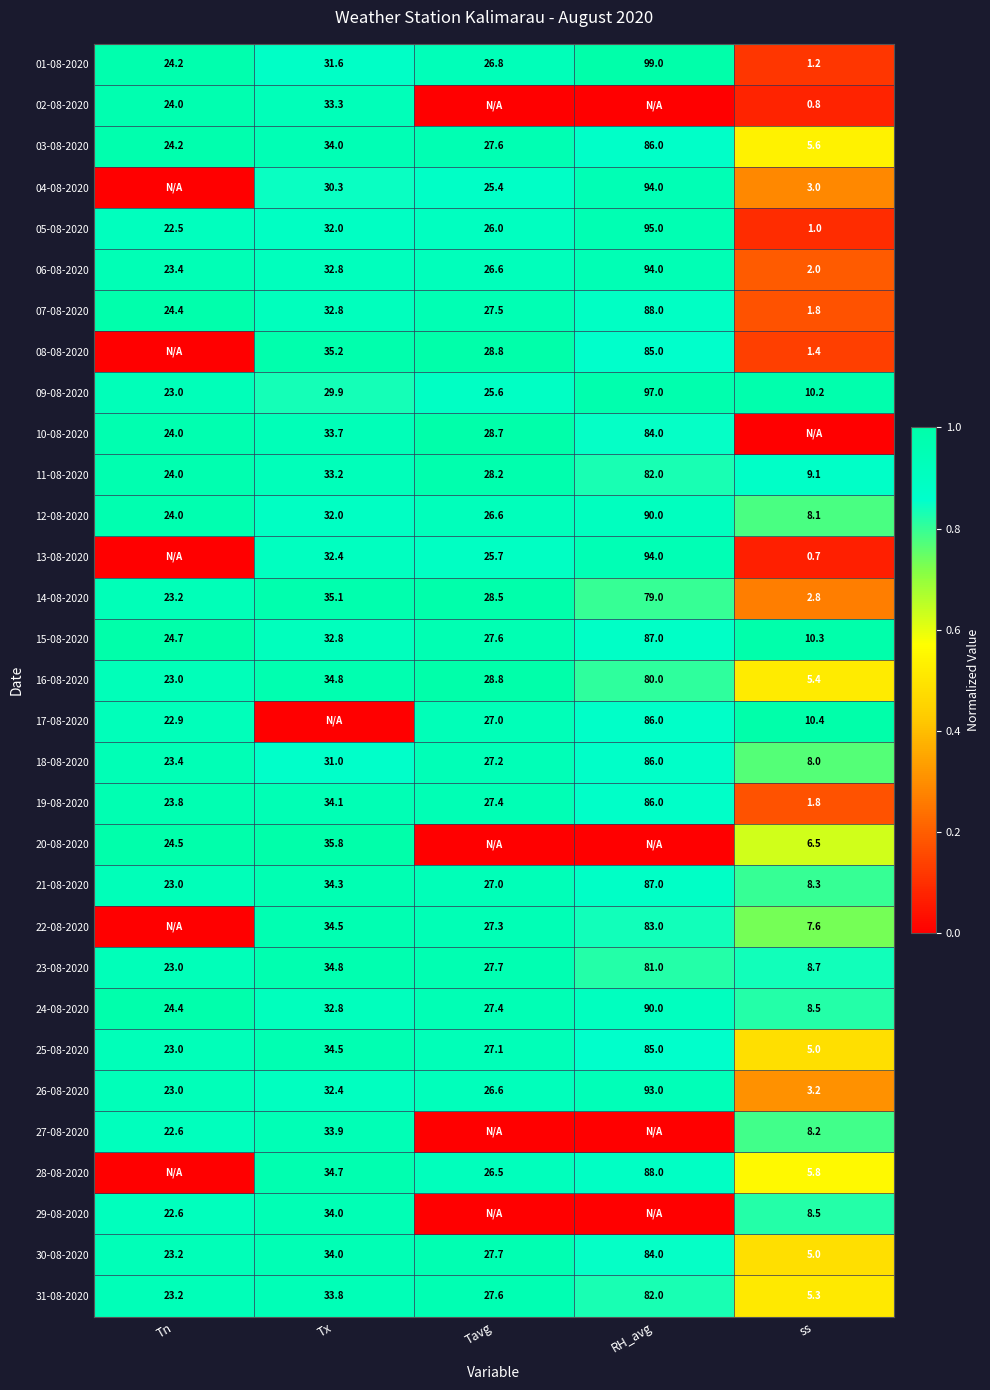

At which label does 21-08-2020 first exceed 27?

Tx